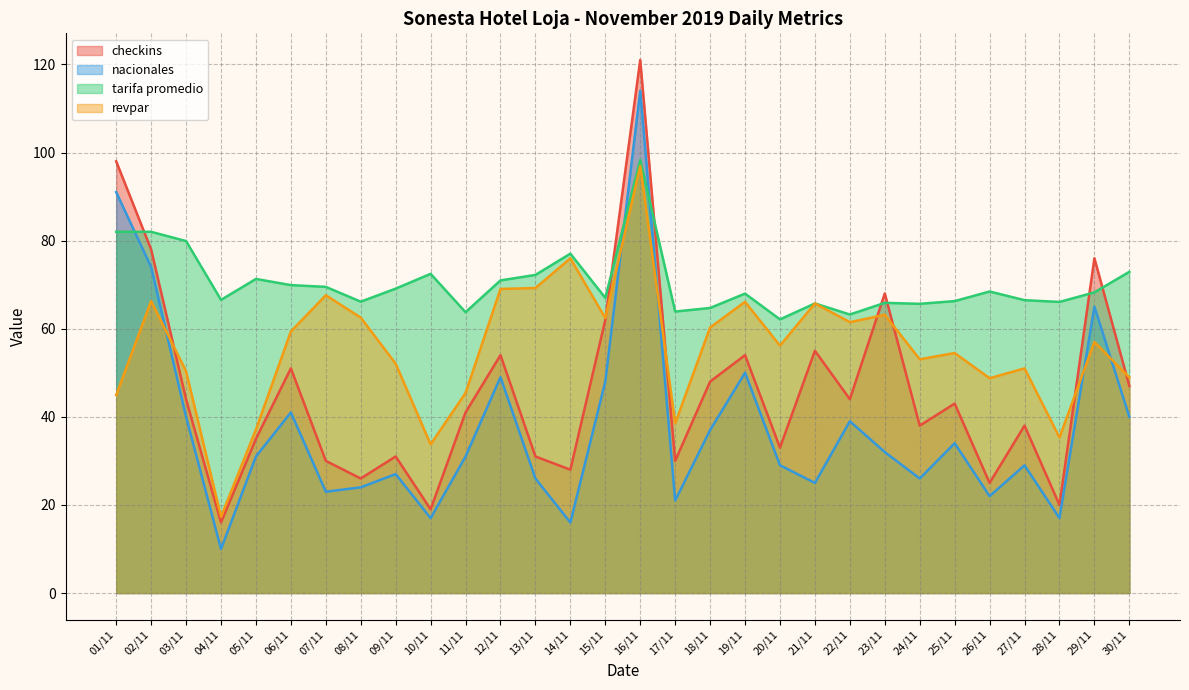

Is it true that revpar equals 99.3 at 06/11?

False